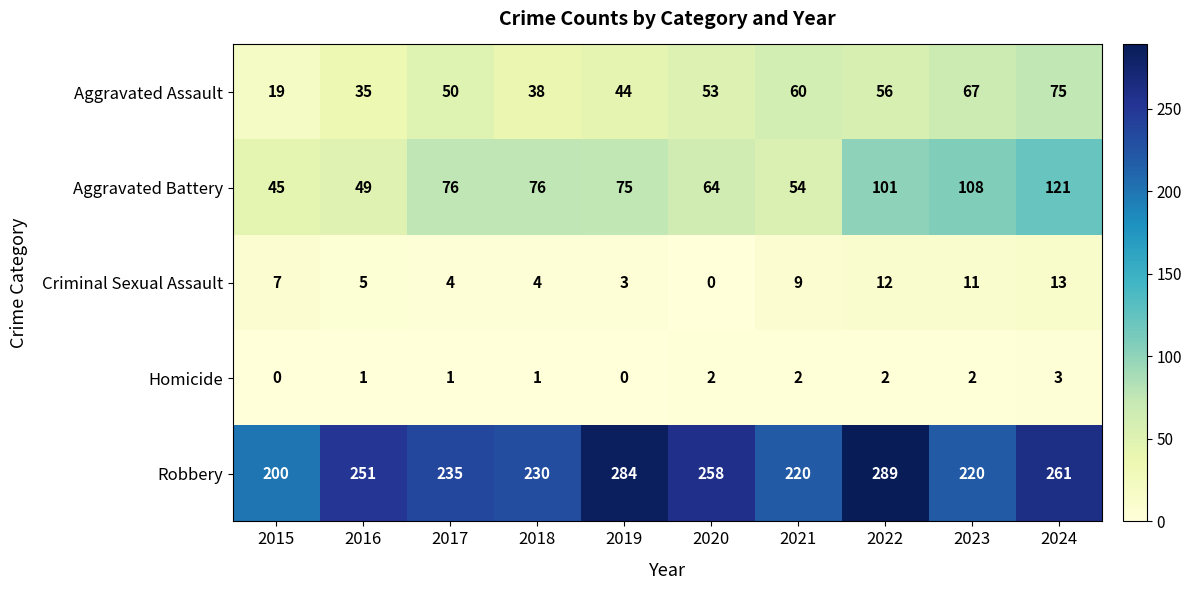

What is the greatest value displayed?

289